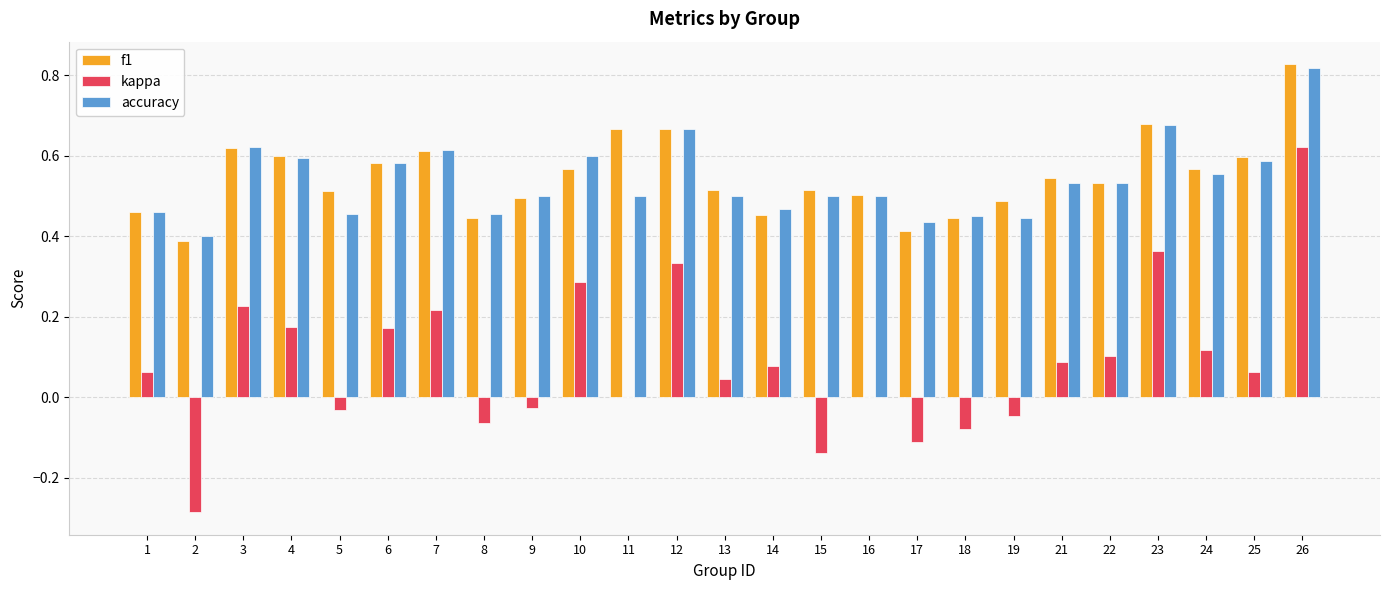

Is the value of accuracy at 11 greater than the value of kappa at 8?

Yes